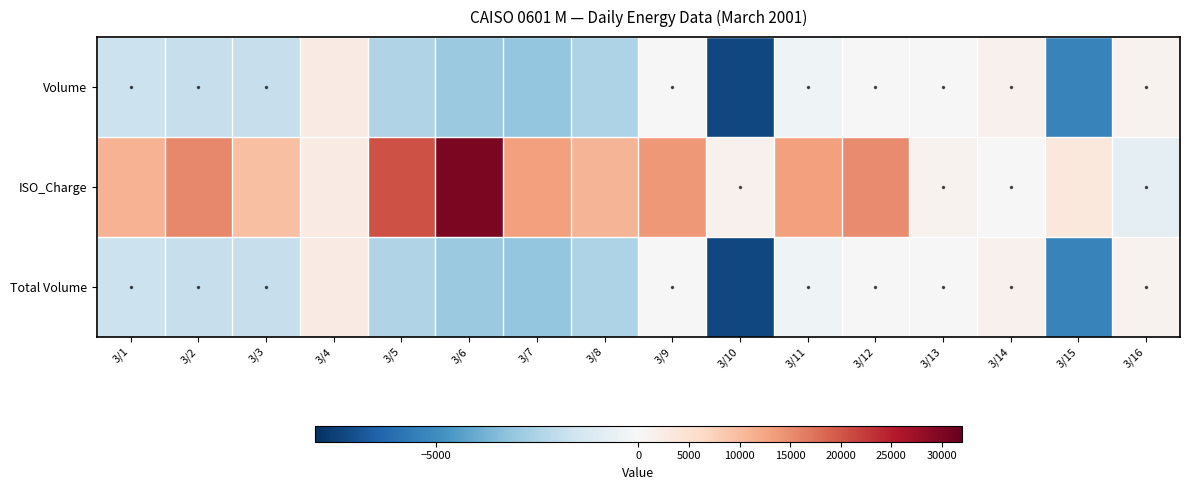

What is the total value across all series at 3/14?

2584.2